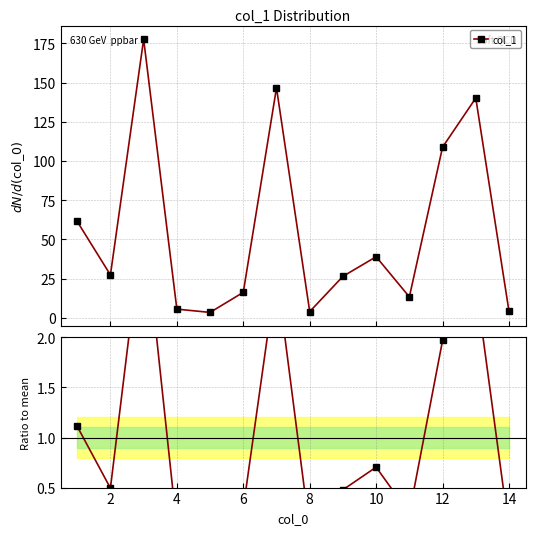

What is the average value of the col_1 series?

55.2